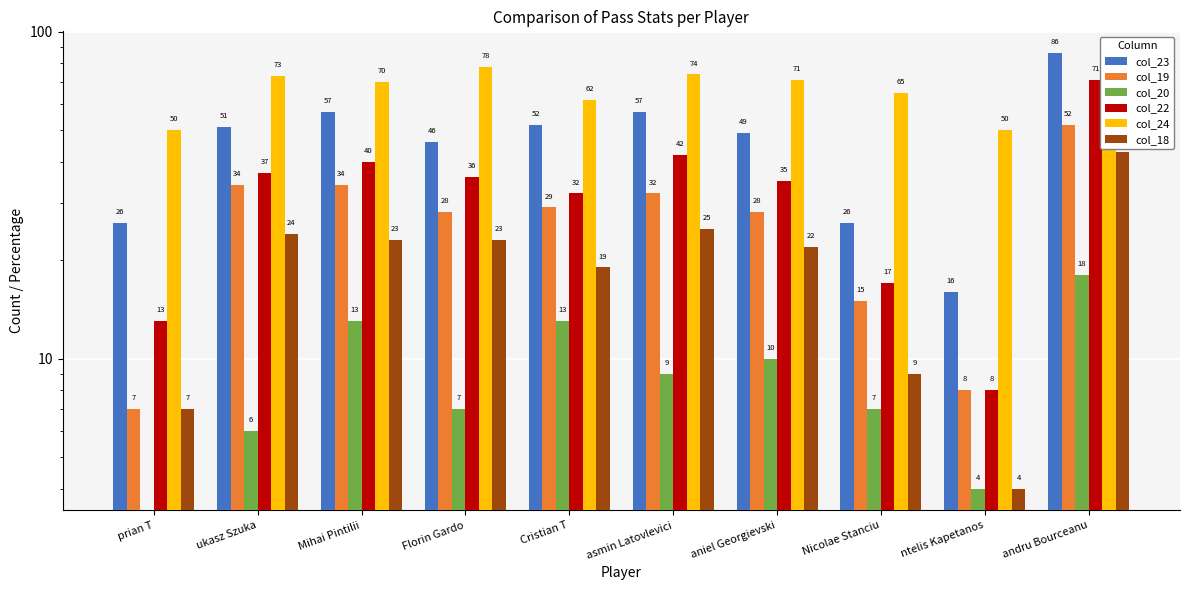

What are all the series names shown in the legend?

col_23, col_19, col_20, col_22, col_24, col_18